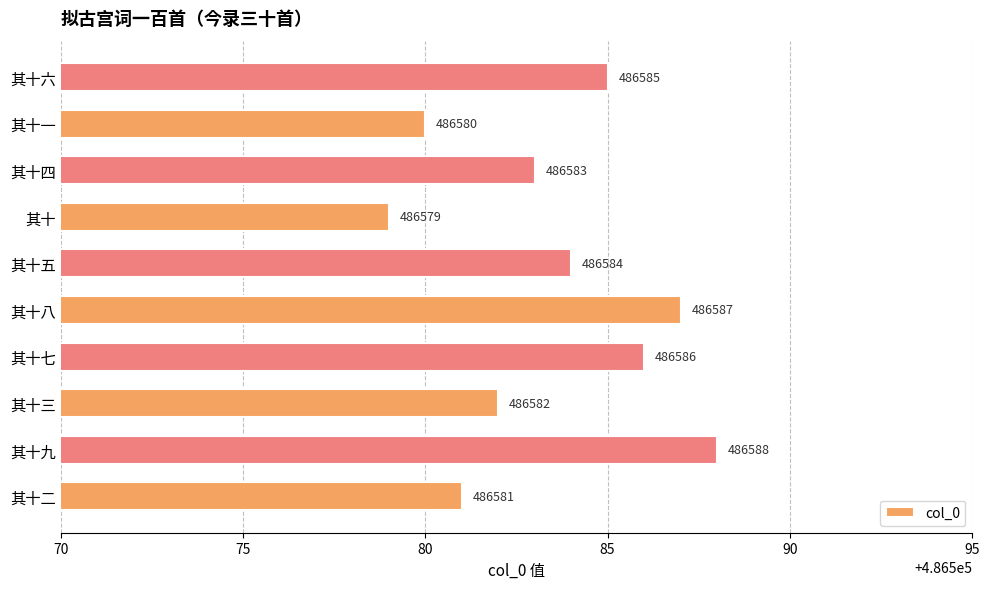

Is it true that the value at 其十五 is 486584?

True